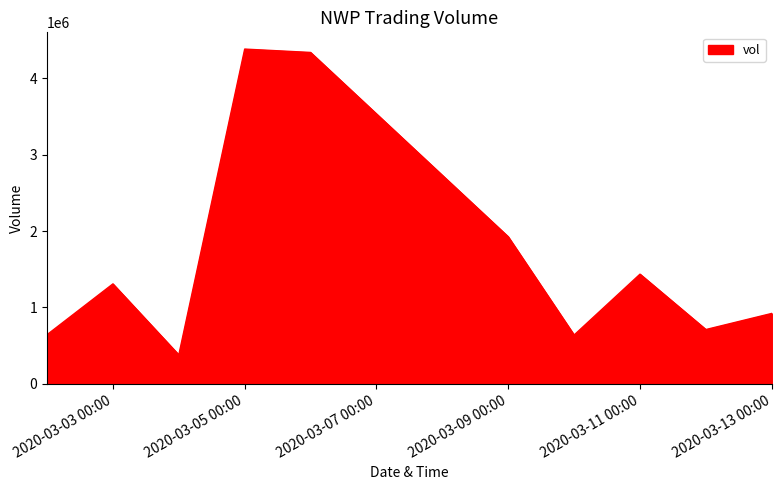

What is the maximum value shown in the chart?

4381000